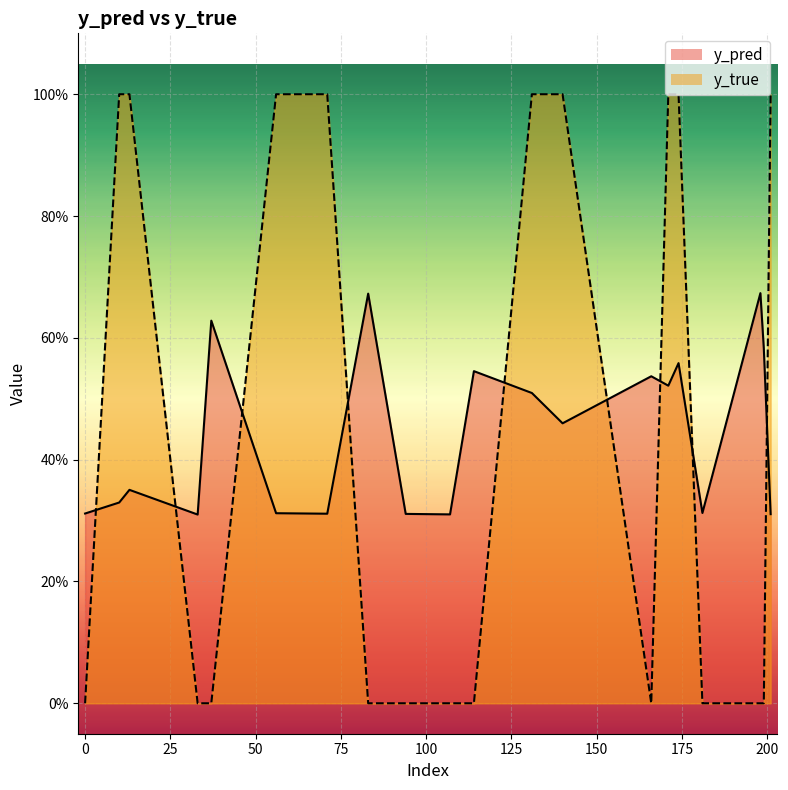

Rank the series by their average value, from highest to lowest.

y_true, y_pred